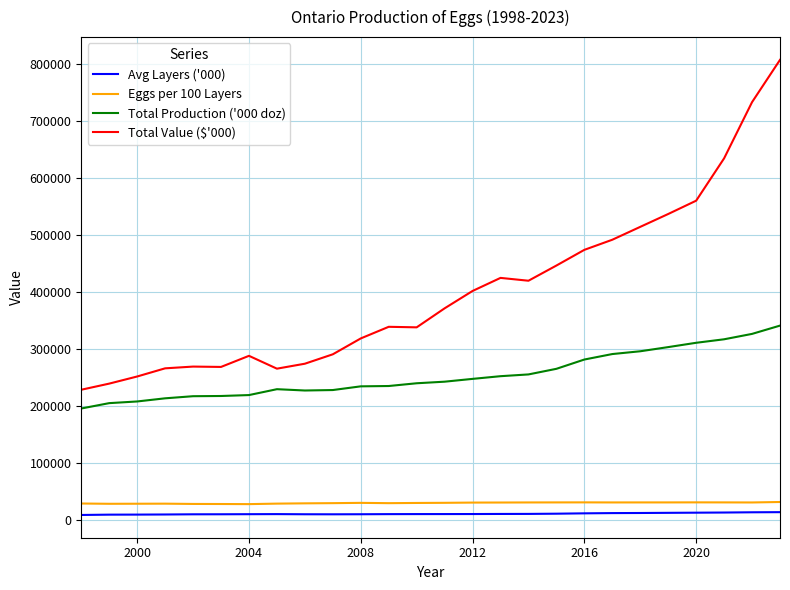

True or false: Total Value ($'000) and Eggs per 100 Layers intersect in this chart.

False